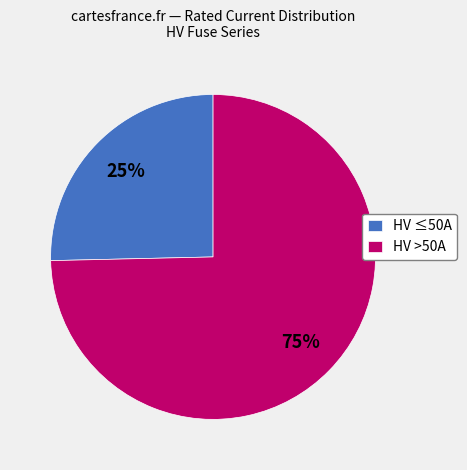

What is the smallest slice in the pie chart?

HV ≤50A